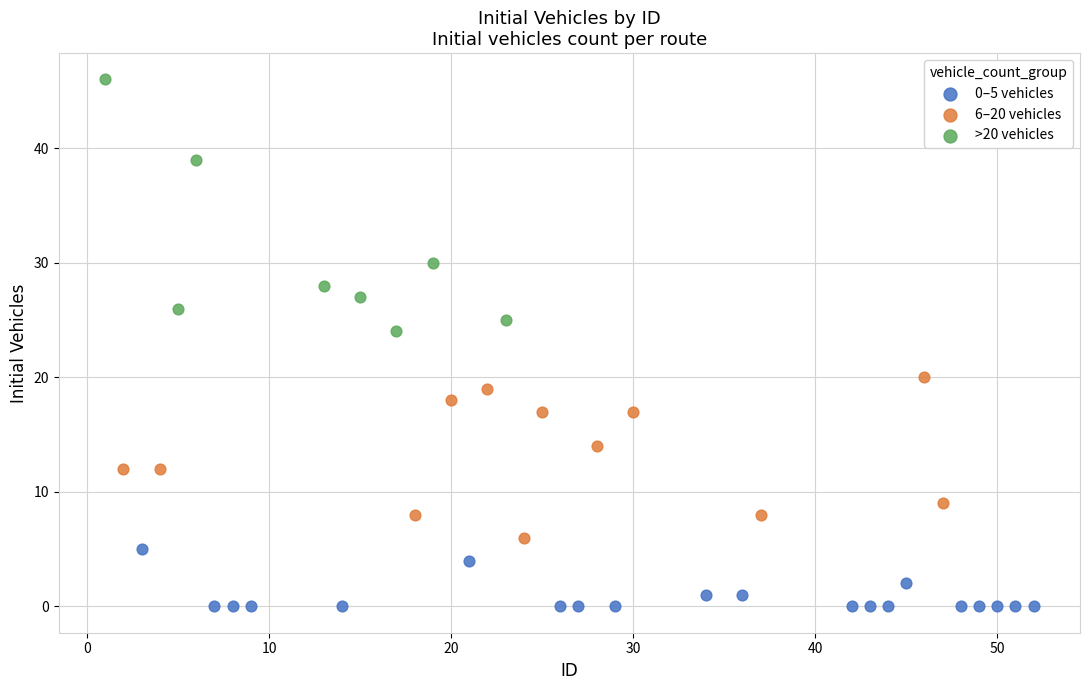

Which series has the widest spread of Y values?

>20 vehicles